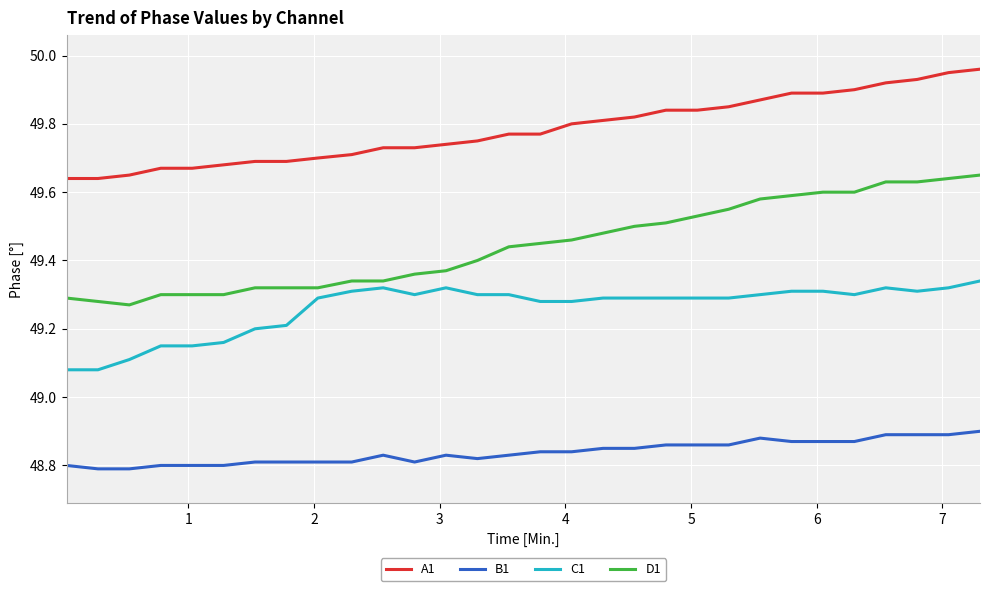

Which series has the widest spread of values?

D1